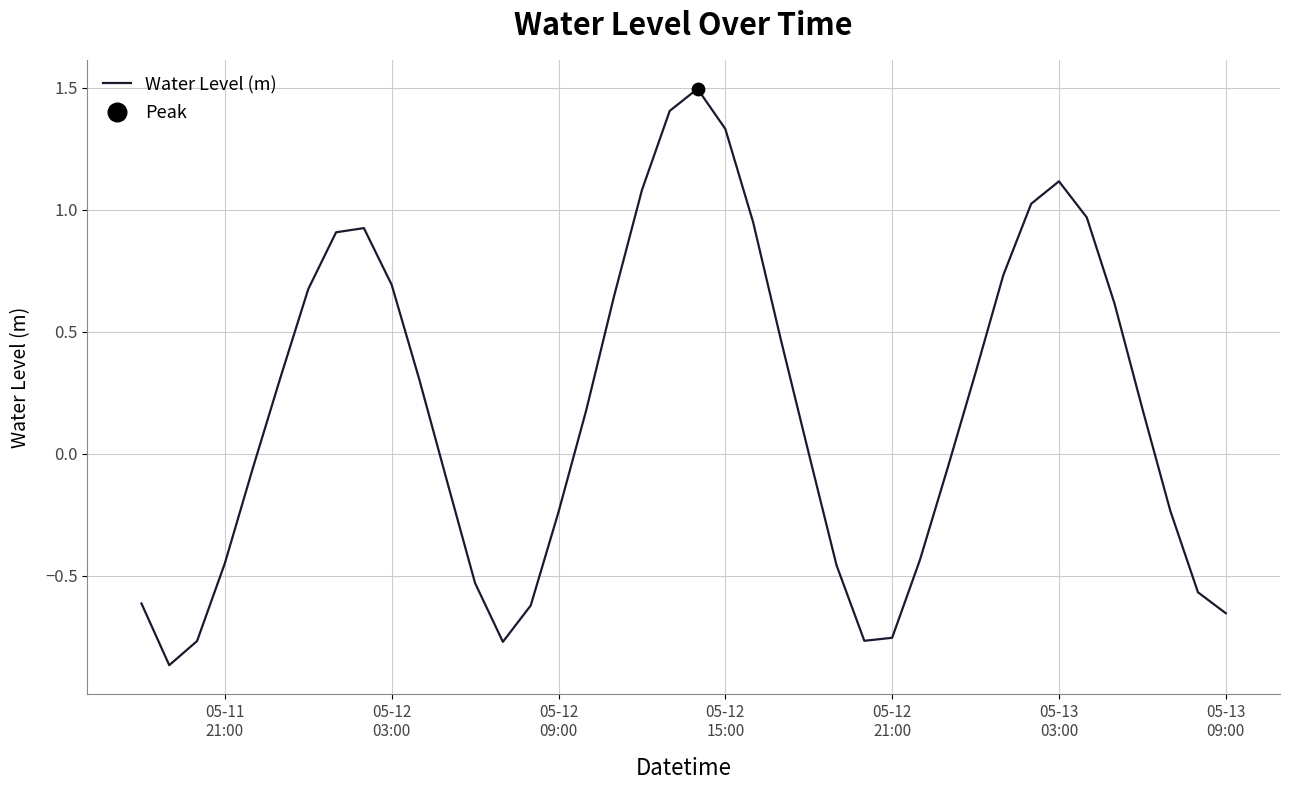

Is this an area chart (filled region under the line)?

No